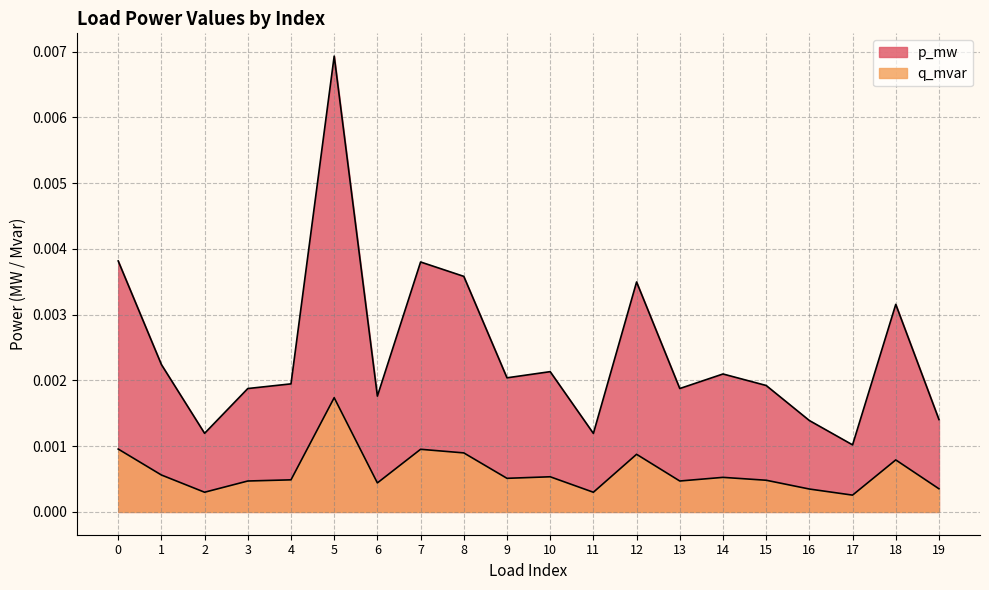

How many data points does each series have?

20